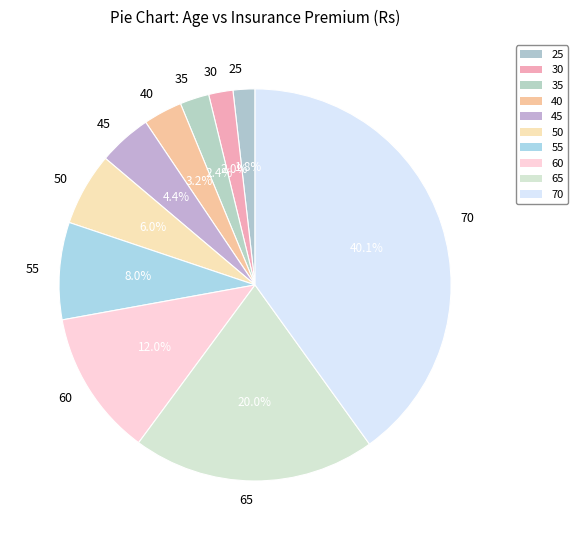

To the nearest percent, what is the average slice percentage?

10%